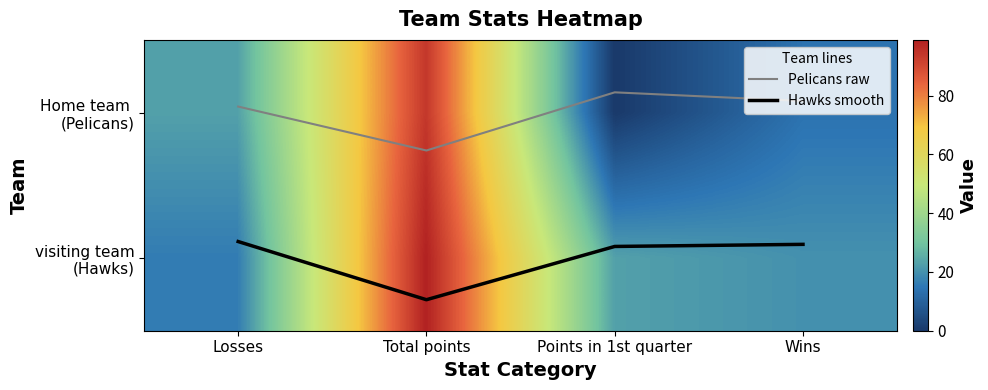

True or false: Hawks smooth has a value of 1.6 at Wins.

False